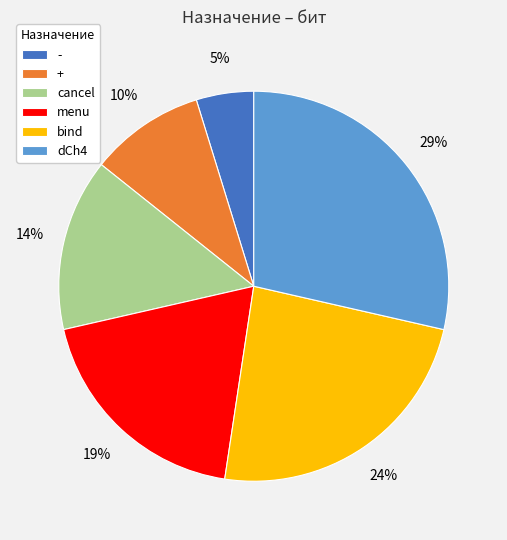

To the nearest percent, what is the difference between the largest and smallest slice percentages?

24%